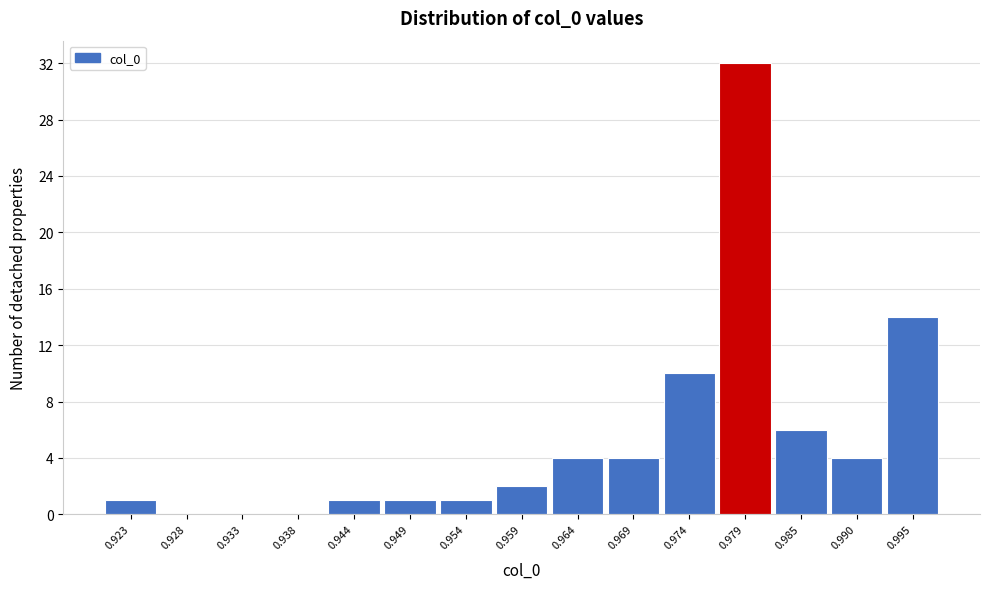

Reading left to right, list all the values displayed in this chart.

0.923=1	0.928=0	0.933=0	0.938=0	0.944=1	0.949=1	0.954=1	0.959=2	0.964=4	0.969=4	0.974=10	0.979=32	0.985=6	0.990=4	0.995=14